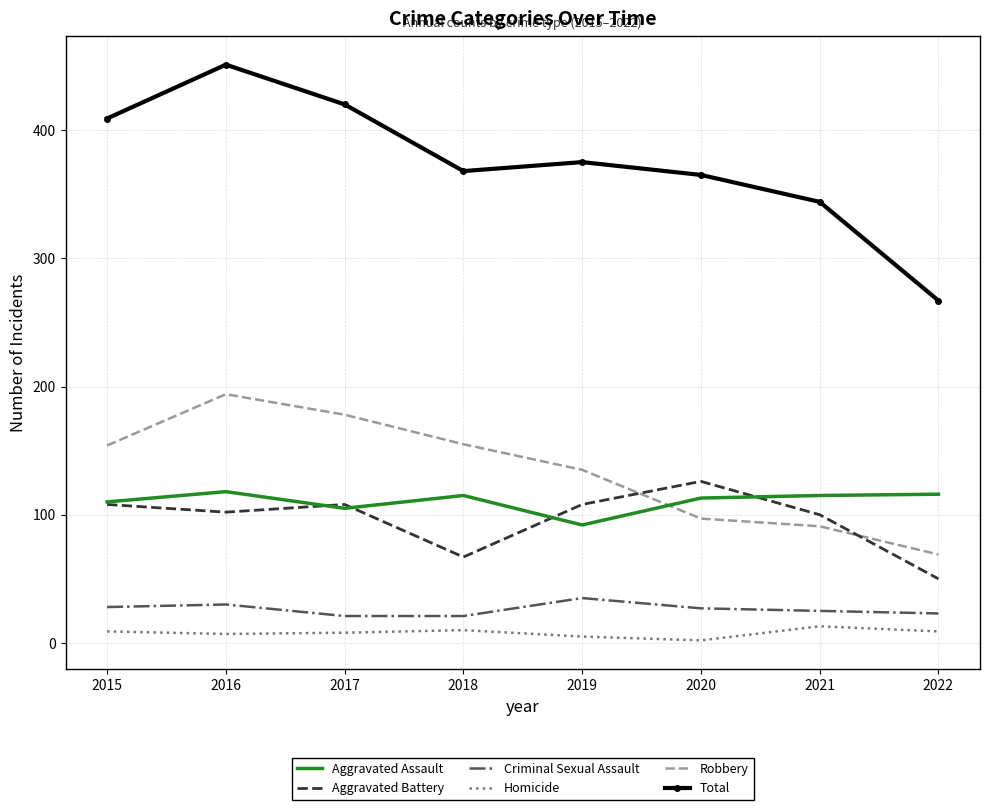

Is the value of Robbery at 2018 greater than the value of Aggravated Assault at 2015?

Yes